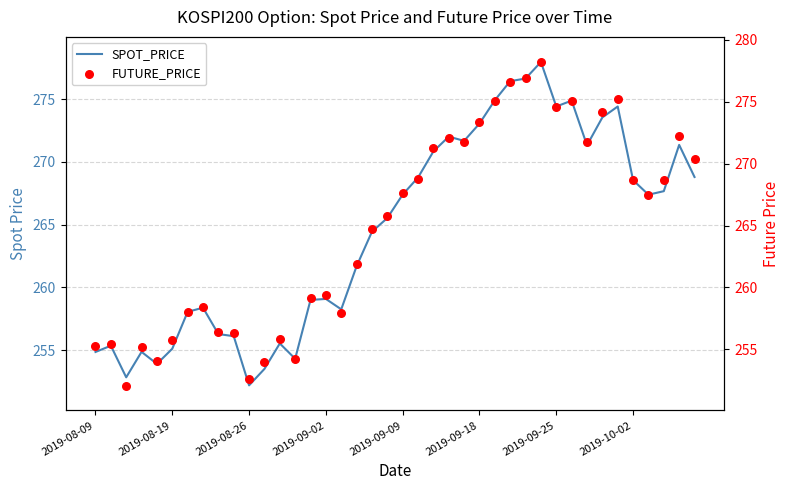

What are all the series names shown in the legend?

SPOT_PRICE, FUTURE_PRICE